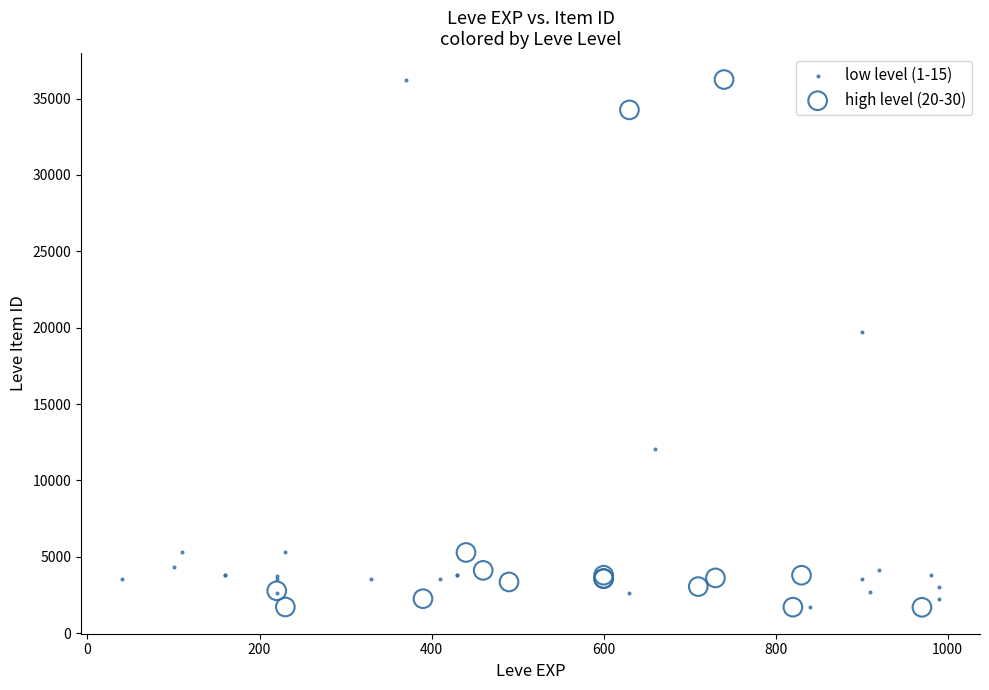

What are all the series names shown in the legend?

low level (1-15), high level (20-30)